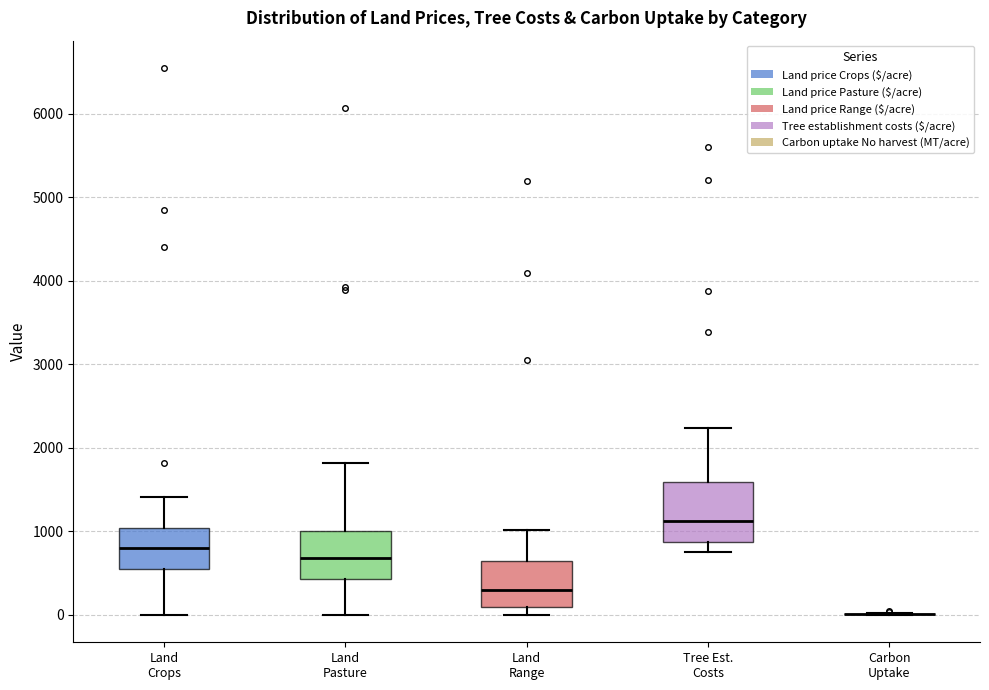

Reading left to right, read every box against the y-axis: the position of its median line, the range the box covers, and the ends of its whiskers. The values are not printed on the chart, so give them approximately, as read against the axis.

Land Crops: median 800, box 600 to 1000, whiskers 0 to 1400
Land Pasture: median 700, box 400 to 1000, whiskers 0 to 1800
Land Range: median 300, box 100 to 600, whiskers 0 to 1000
Tree Est. Costs: median 1100, box 900 to 1600, whiskers 800 to 2200
Carbon Uptake: box collapsed to a line at 0, whiskers 0 to 0